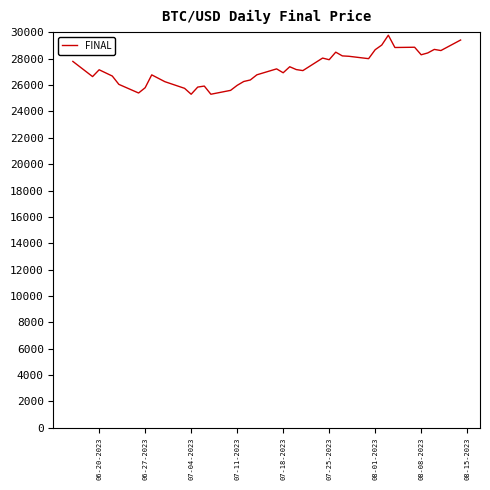

What is the difference between the maximum and minimum values?

4478